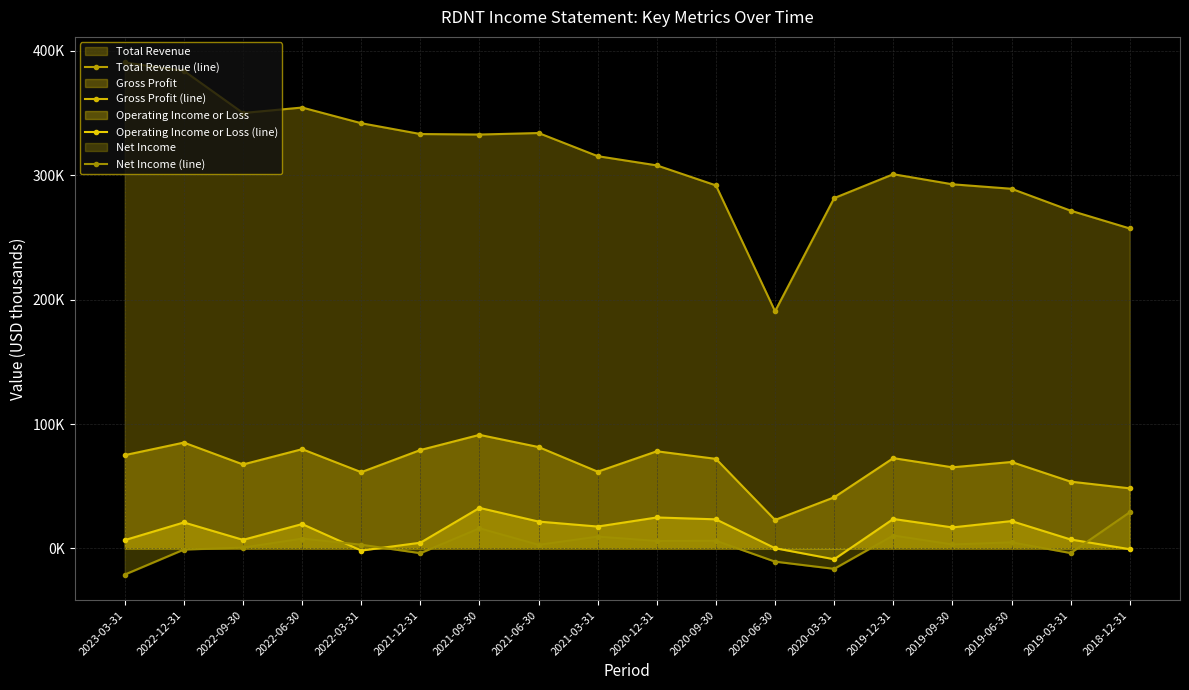

Reading right to left, transcribe all the data shown in this chart.

Total Revenue (line): 2018-12-31=257200	2019-03-31=271500	2019-06-30=289100	2019-09-30=292700	2019-12-31=300800	2020-03-31=281600	2020-06-30=190600	2020-09-30=291800	2020-12-31=307900	2021-03-31=315300	2021-06-30=333900	2021-09-30=332700	2021-12-31=333100	2022-03-31=341800	2022-06-30=354400	2022-09-30=350000	2022-12-31=383900	2023-03-31=390600
Gross Profit (line): 2018-12-31=48300	2019-03-31=53700	2019-06-30=69500	2019-09-30=65200	2019-12-31=72600	2020-03-31=41100	2020-06-30=22900	2020-09-30=72000	2020-12-31=78100	2021-03-31=61700	2021-06-30=81500	2021-09-30=91300	2021-12-31=79100	2022-03-31=61300	2022-06-30=79800	2022-09-30=67500	2022-12-31=85100	2023-03-31=75000
Operating Income or Loss (line): 2018-12-31=-600	2019-03-31=7200	2019-06-30=22000	2019-09-30=16900	2019-12-31=23700	2020-03-31=-8700	2020-06-30=200	2020-09-30=23400	2020-12-31=24900	2021-03-31=17600	2021-06-30=21600	2021-09-30=32600	2021-12-31=4600	2022-03-31=-1700	2022-06-30=19600	2022-09-30=6900	2022-12-31=20900	2023-03-31=6700
Net Income (line): 2018-12-31=29100	2019-03-31=-3700	2019-06-30=4900	2019-09-30=3200	2019-12-31=10400	2020-03-31=-16400	2020-06-30=-10600	2020-09-30=6200	2020-12-31=6000	2021-03-31=9500	2021-06-30=2900	2021-09-30=16200	2021-12-31=-3800	2022-03-31=3000	2022-06-30=7900	2022-09-30=700	2022-12-31=-900	2023-03-31=-21000